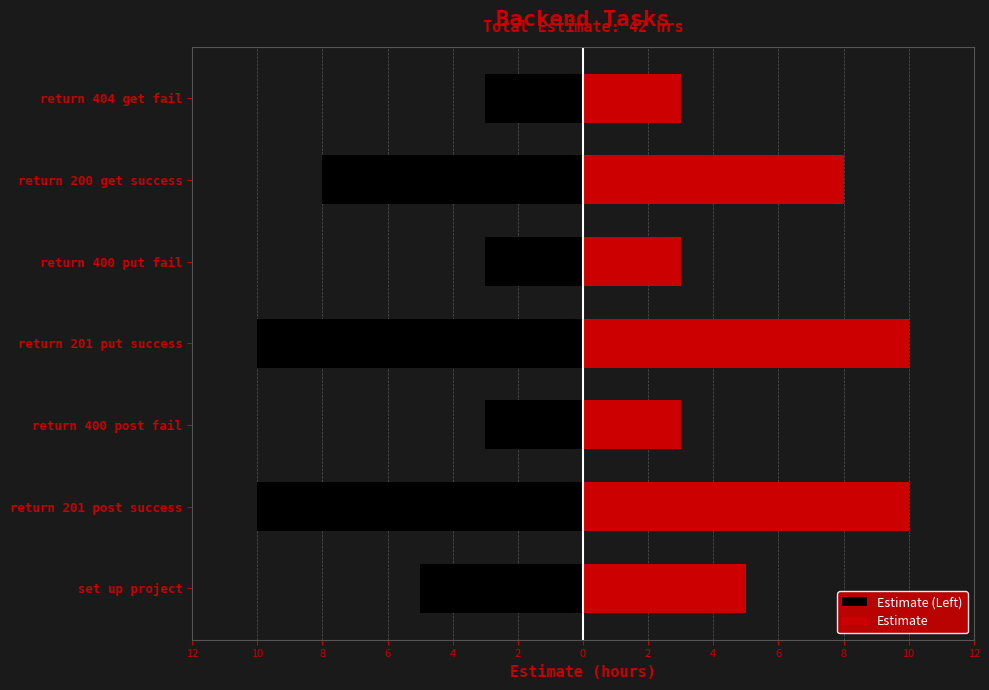

Rank the series by their maximum value, from lowest to highest.

Estimate (Left), Estimate